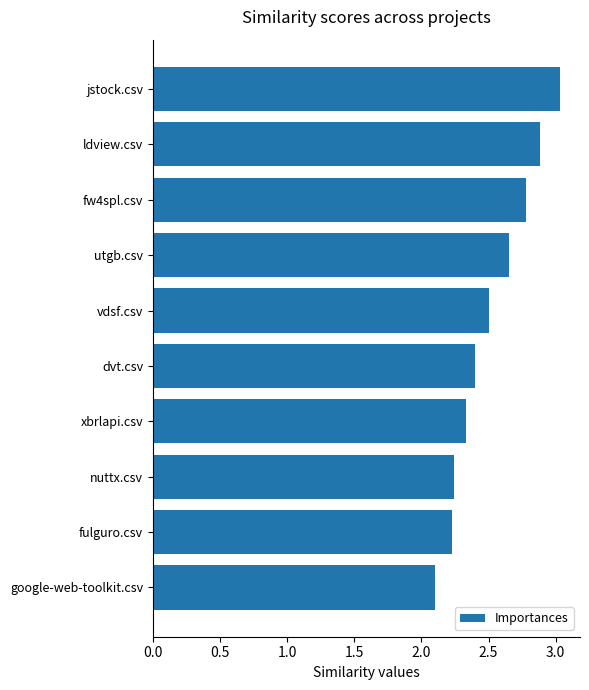

The value at fulguro.csv is 2.2. True or false?

True